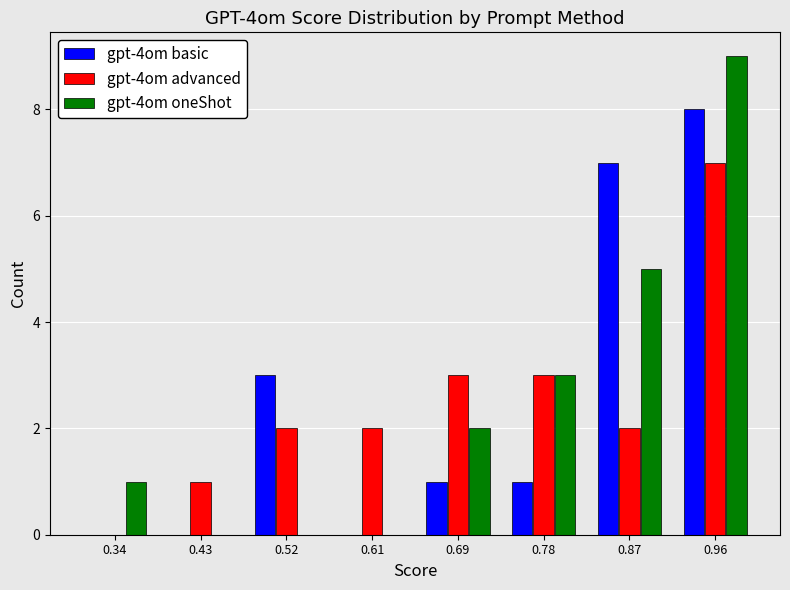

Reading left to right, transcribe this chart: for each range on the x-axis, give the height of each series' bar. Neither the bar edges nor the heights are printed on the chart, so give them approximately, as read against the axes.

0.30 to 0.39: gpt-4om basic=0	gpt-4om advanced=0	gpt-4om oneShot=1
0.39 to 0.48: gpt-4om basic=0	gpt-4om advanced=1	gpt-4om oneShot=0
0.48 to 0.56: gpt-4om basic=3	gpt-4om advanced=2	gpt-4om oneShot=0
0.56 to 0.65: gpt-4om basic=0	gpt-4om advanced=2	gpt-4om oneShot=0
0.65 to 0.74: gpt-4om basic=1	gpt-4om advanced=3	gpt-4om oneShot=2
0.74 to 0.83: gpt-4om basic=1	gpt-4om advanced=3	gpt-4om oneShot=3
0.83 to 0.91: gpt-4om basic=7	gpt-4om advanced=2	gpt-4om oneShot=5
0.91 to 1.00: gpt-4om basic=8	gpt-4om advanced=7	gpt-4om oneShot=9